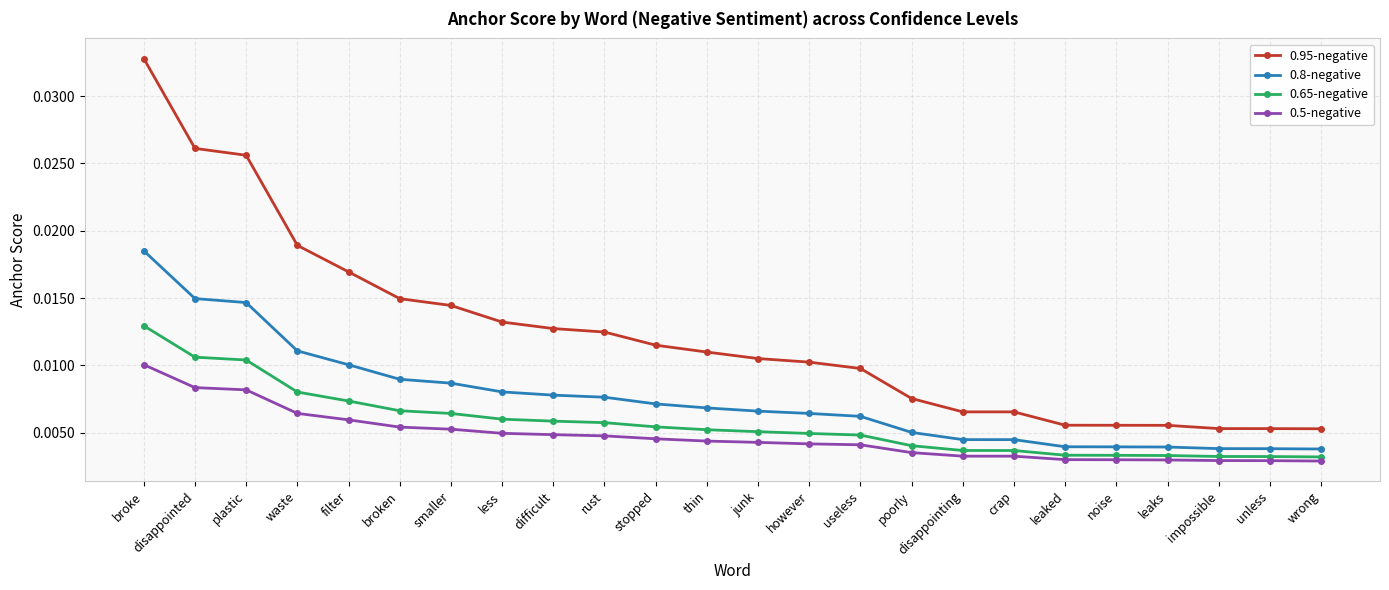

How many 0.5-negative values are between 0 and 1?

24